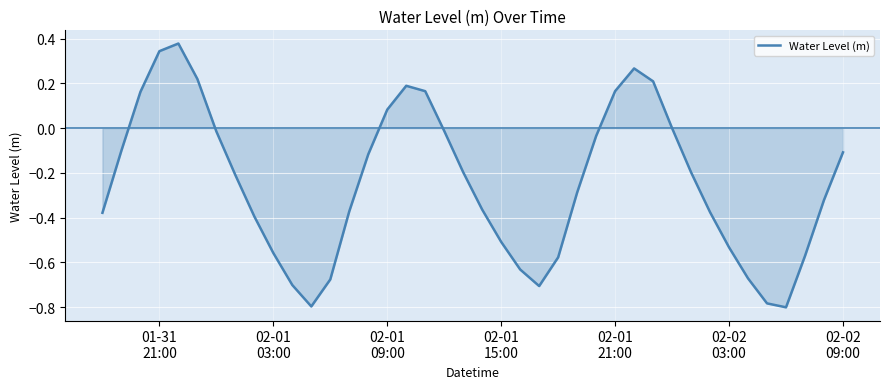

What is the difference between the maximum and minimum values?

1.2